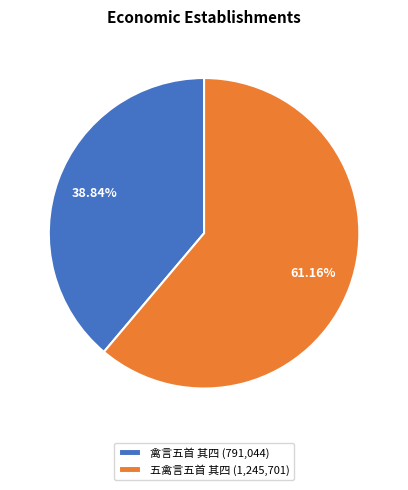

Combined, what portion of the pie is 禽言五首 其四 and 五禽言五首 其四?

100.0%